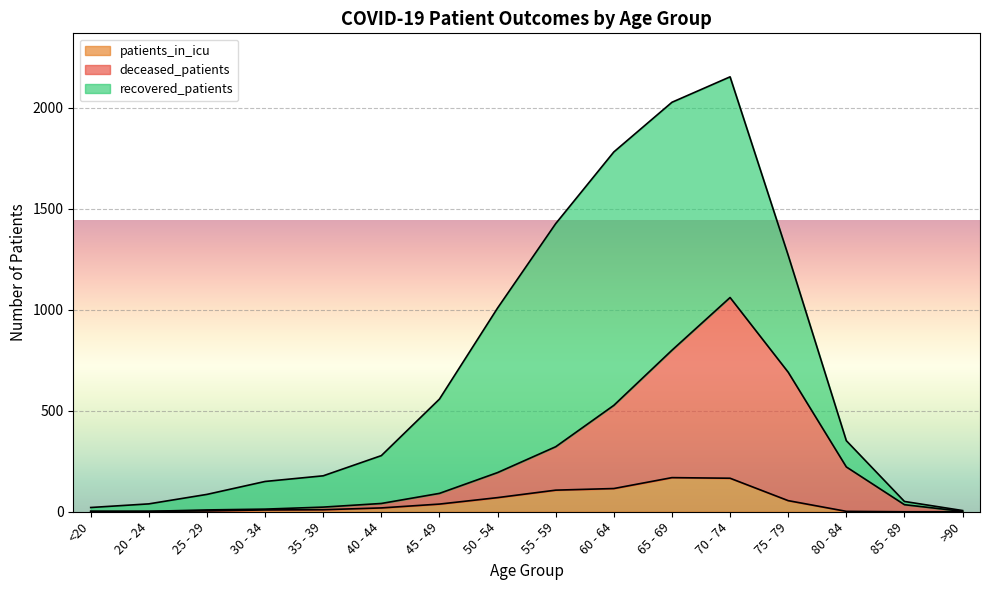

Where is patients_in_icu nearest to the value 84?

50 - 54